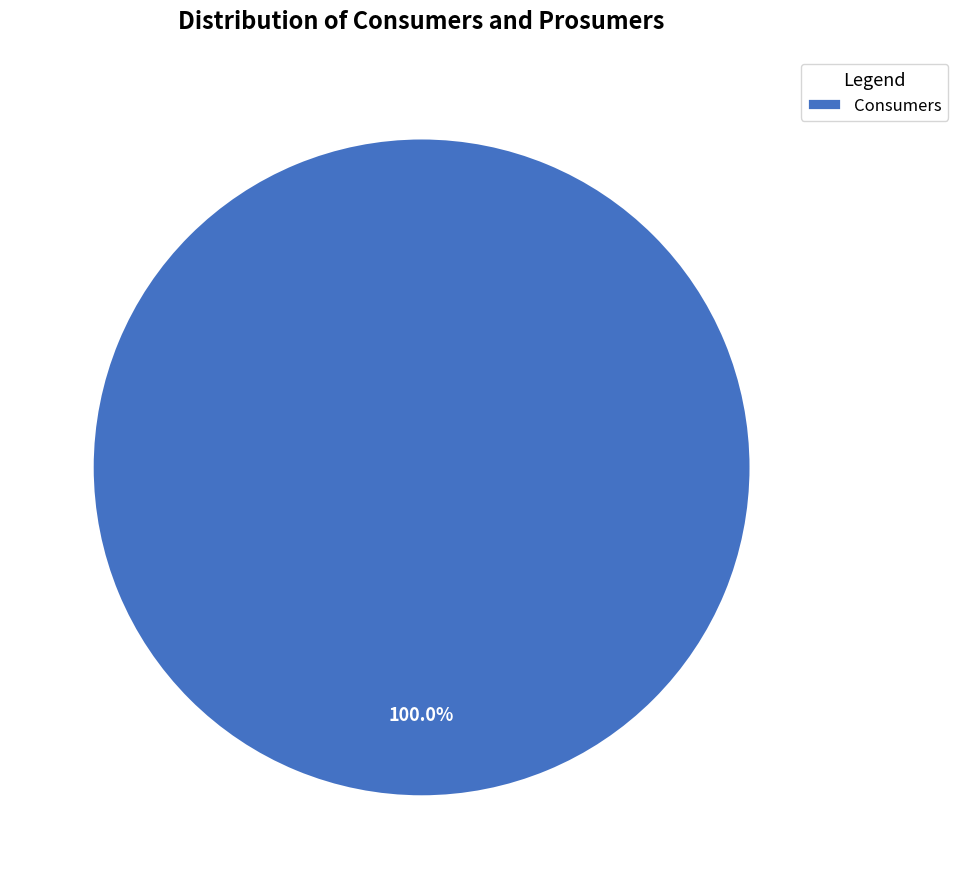

Rank the categories by value from lowest to highest.

Consumers